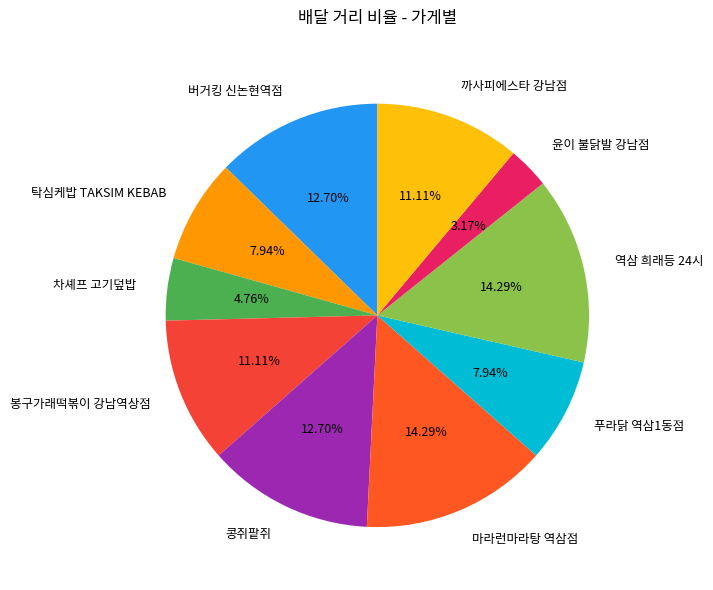

How many segments does this pie chart have?

10